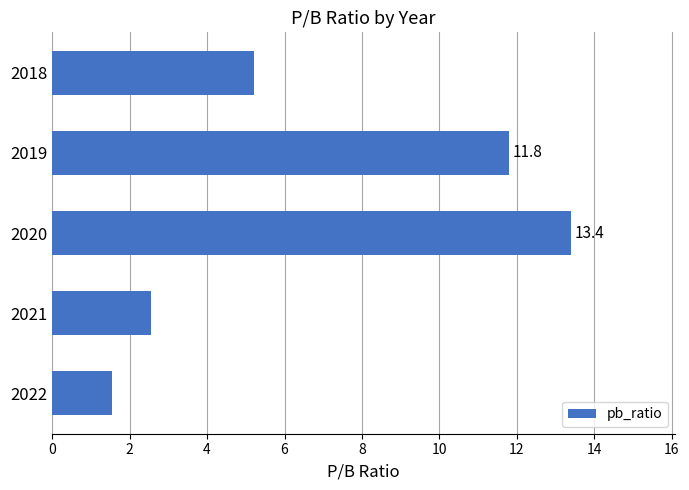

What is the difference between the second highest and second lowest values?

9.2